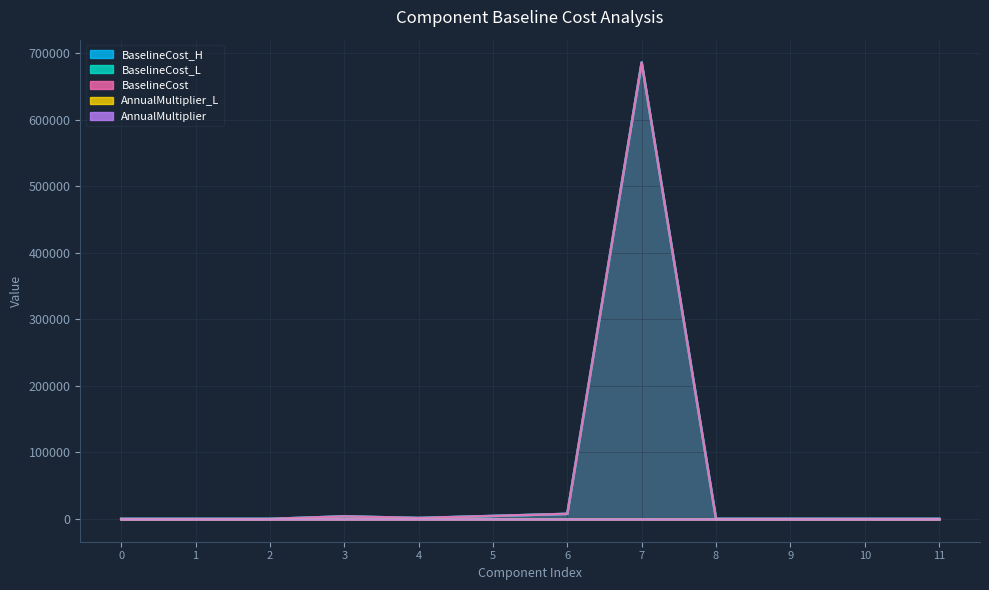

At which label does BaselineCost_L reach its minimum?

1